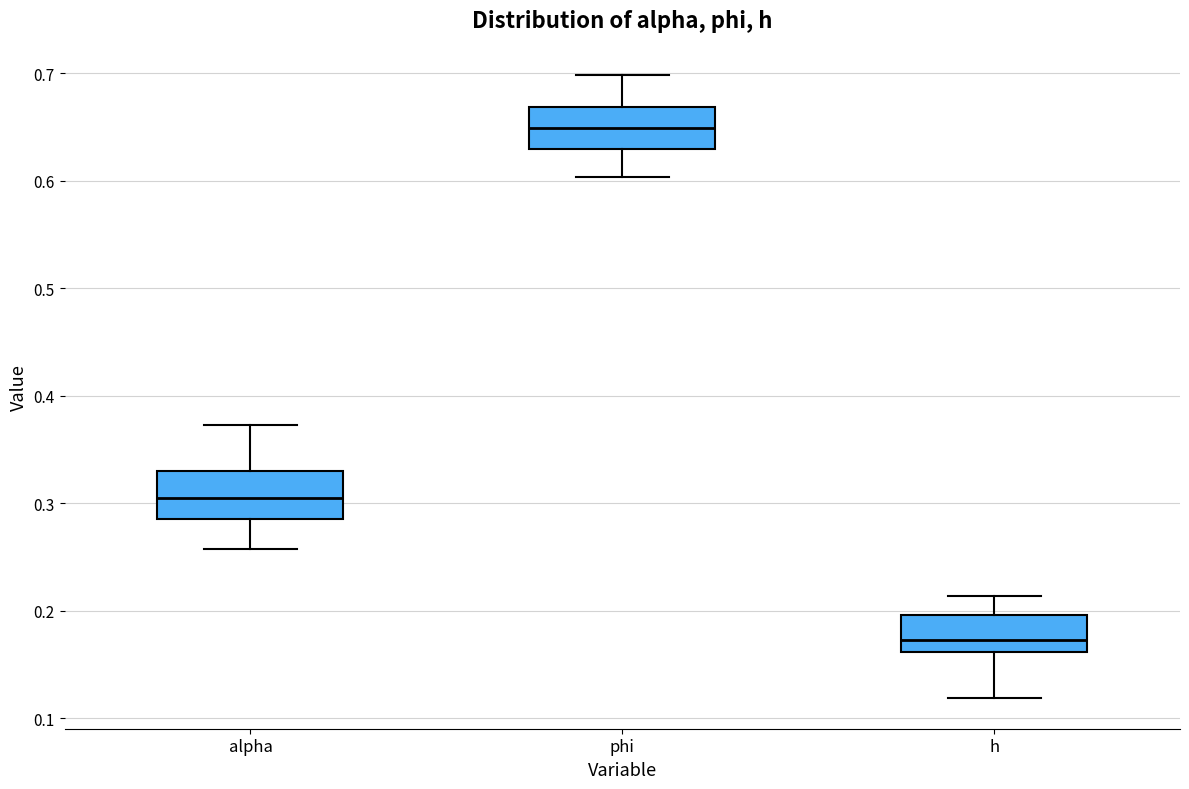

Reading left to right, transcribe this box plot: for each box, give where its median line is, the range the box spans, and where its two whiskers end, as read against the y-axis. The values are not printed on the chart, so give them approximately, as read against the axis.

alpha: median 0.30, box 0.29 to 0.33, whiskers 0.26 to 0.37
phi: median 0.65, box 0.63 to 0.67, whiskers 0.60 to 0.70
h: median 0.17, box 0.16 to 0.20, whiskers 0.12 to 0.21